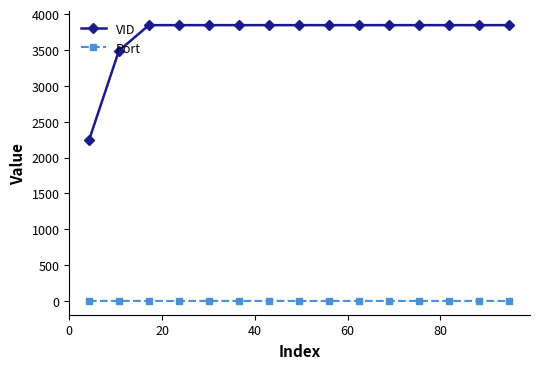

List the series in order of their peak value, lowest first.

Port, VID